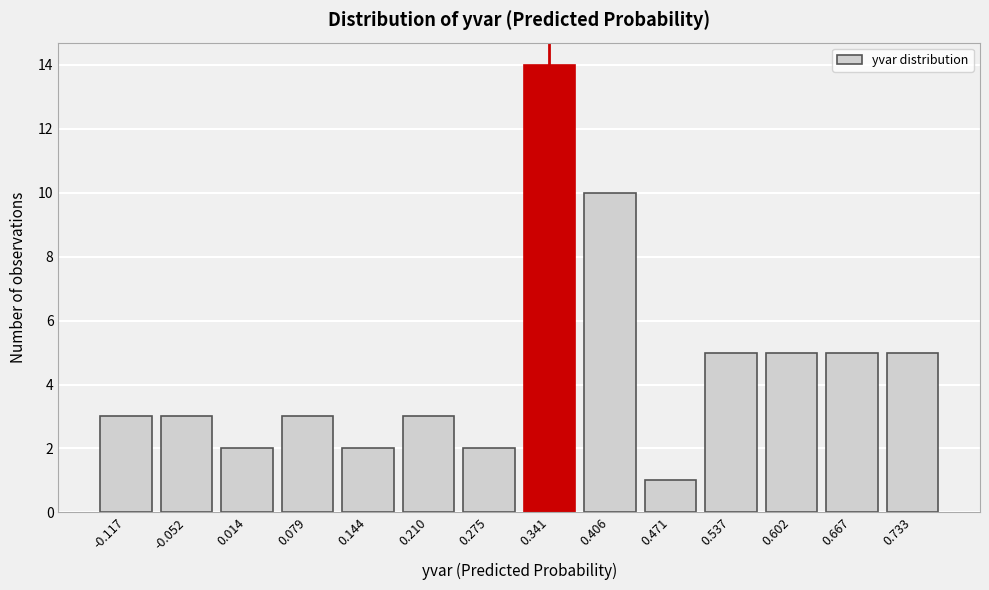

Reading left to right, what are all the values shown in this chart?

-0.117=3	-0.052=3	0.014=2	0.079=3	0.144=2	0.210=3	0.275=2	0.341=14	0.406=10	0.471=1	0.537=5	0.602=5	0.667=5	0.733=5